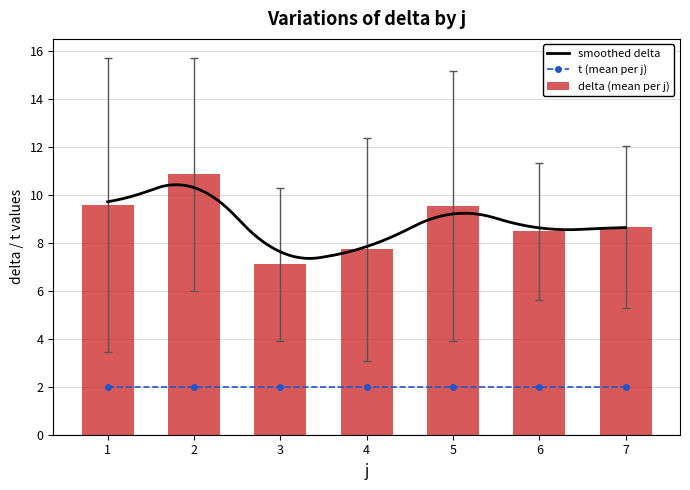

What is the sum of all delta (mean per j) values?

61.9